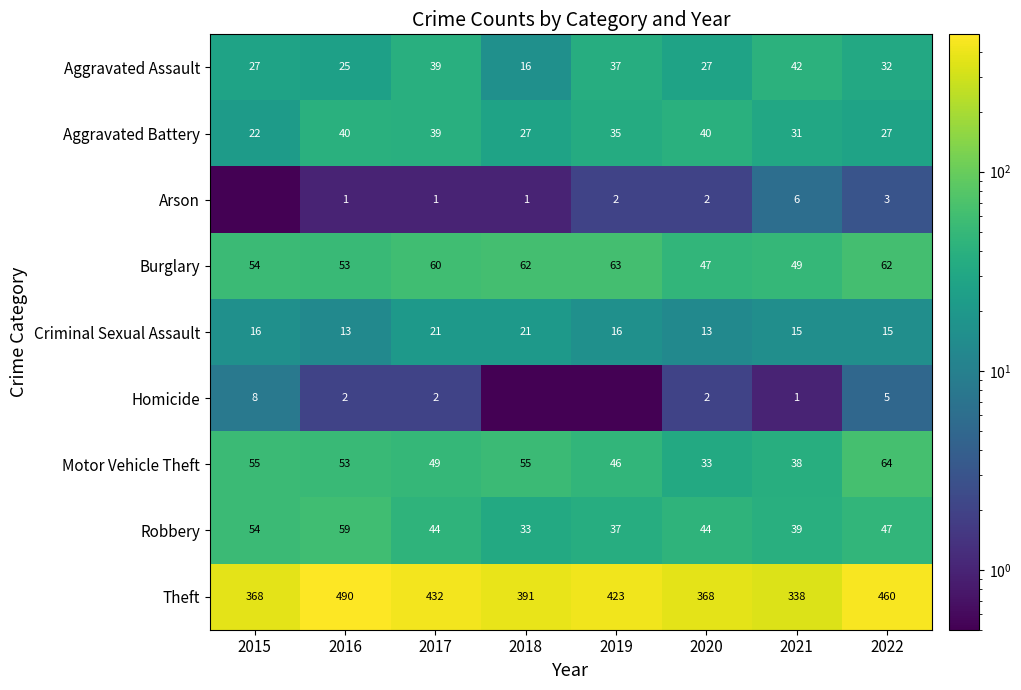

Count the Theft values in the range 368 to 460.

6